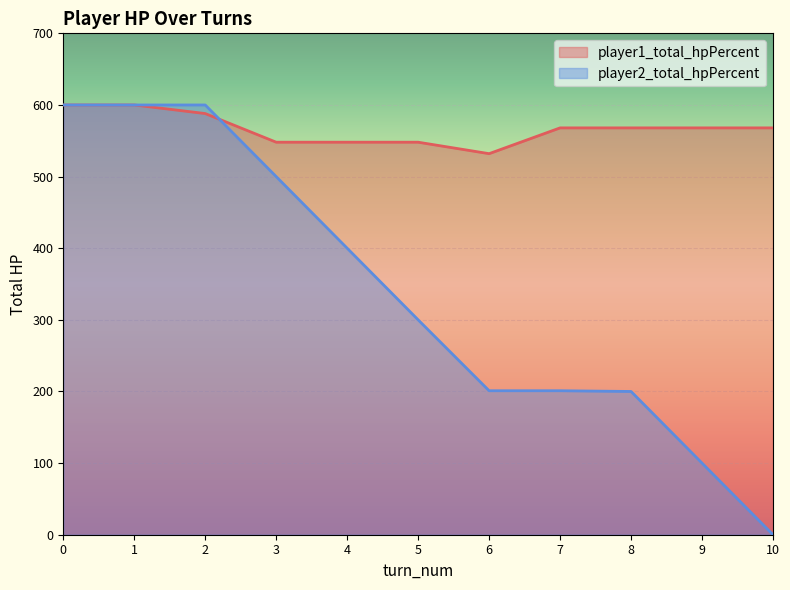

What are all the series names shown in the legend?

player1_total_hpPercent, player2_total_hpPercent